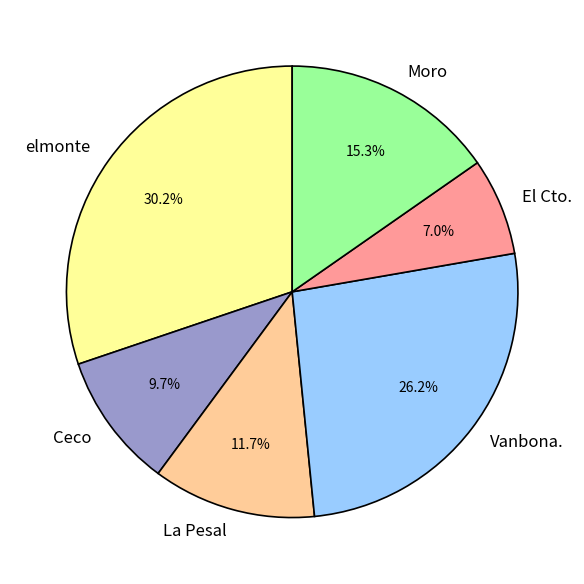

Rank the categories by value from lowest to highest.

El Cto., Ceco, La Pesal, Moro, Vanbona., elmonte